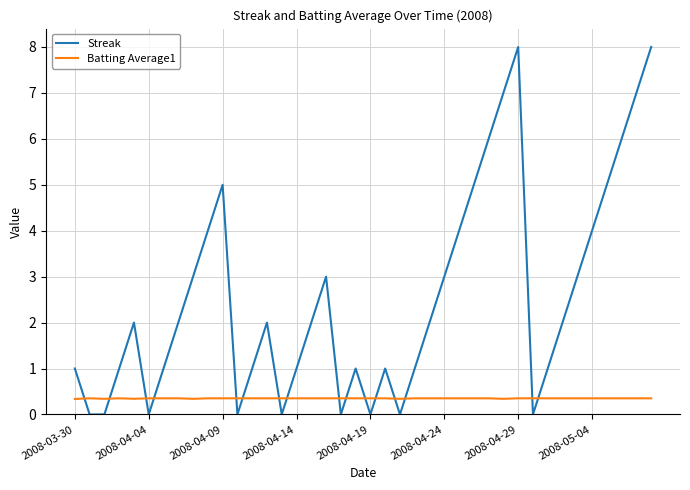

After their last crossing, which series has the higher values: Batting Average1 or Streak?

Streak